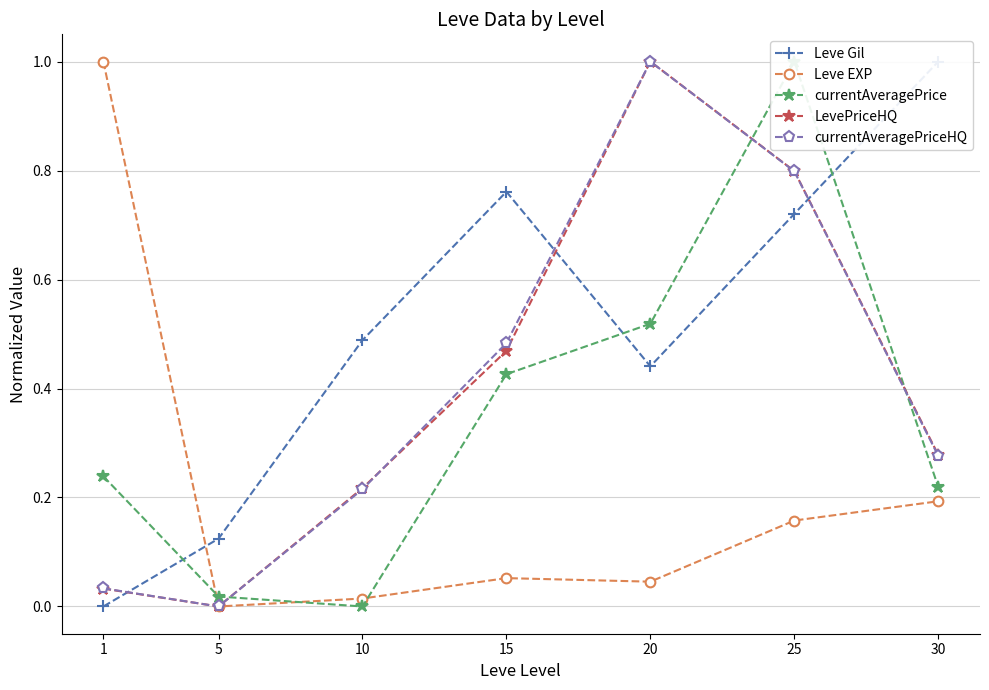

What is the difference between the second highest and minimum values in the currentAveragePrice series?

0.5